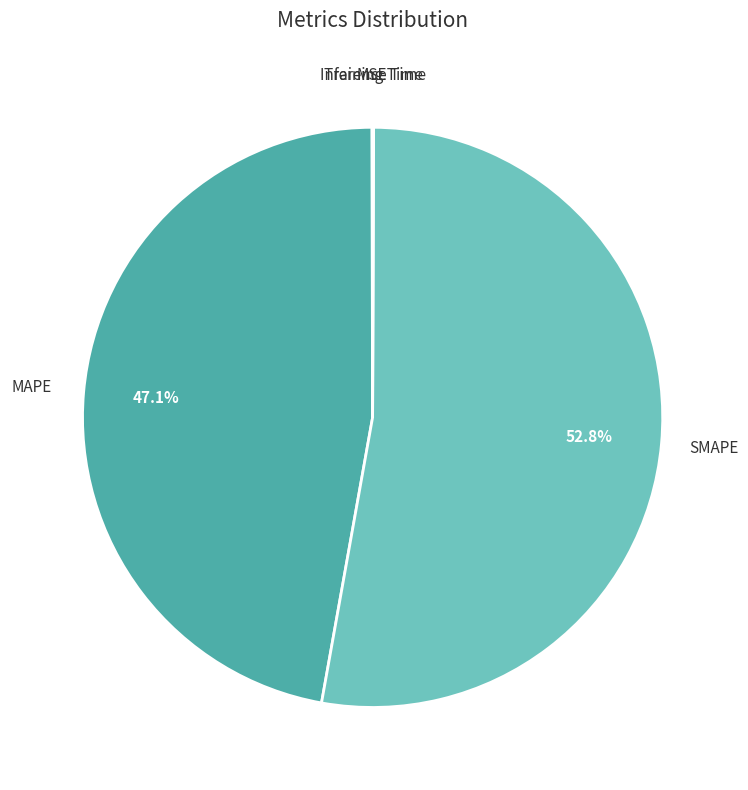

Does any single category account for the majority?

Yes